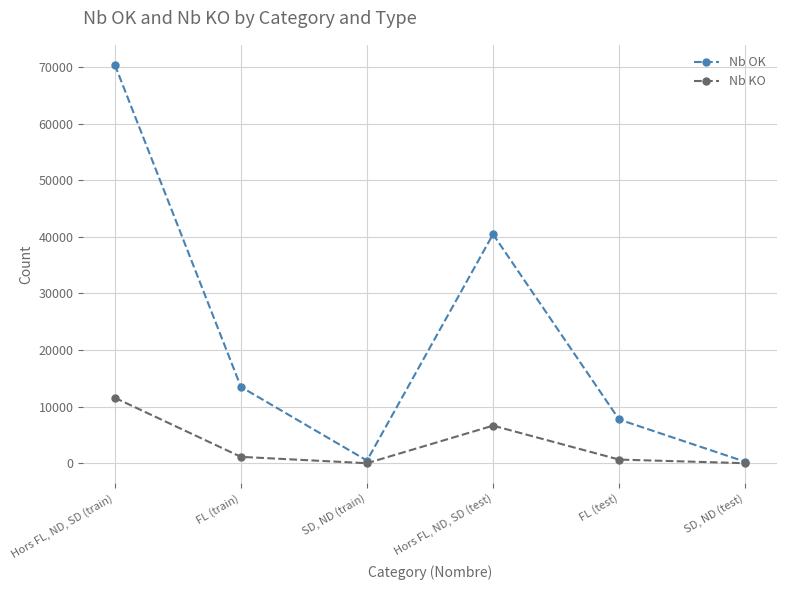

How many interior local peaks does the Nb OK series have?

1